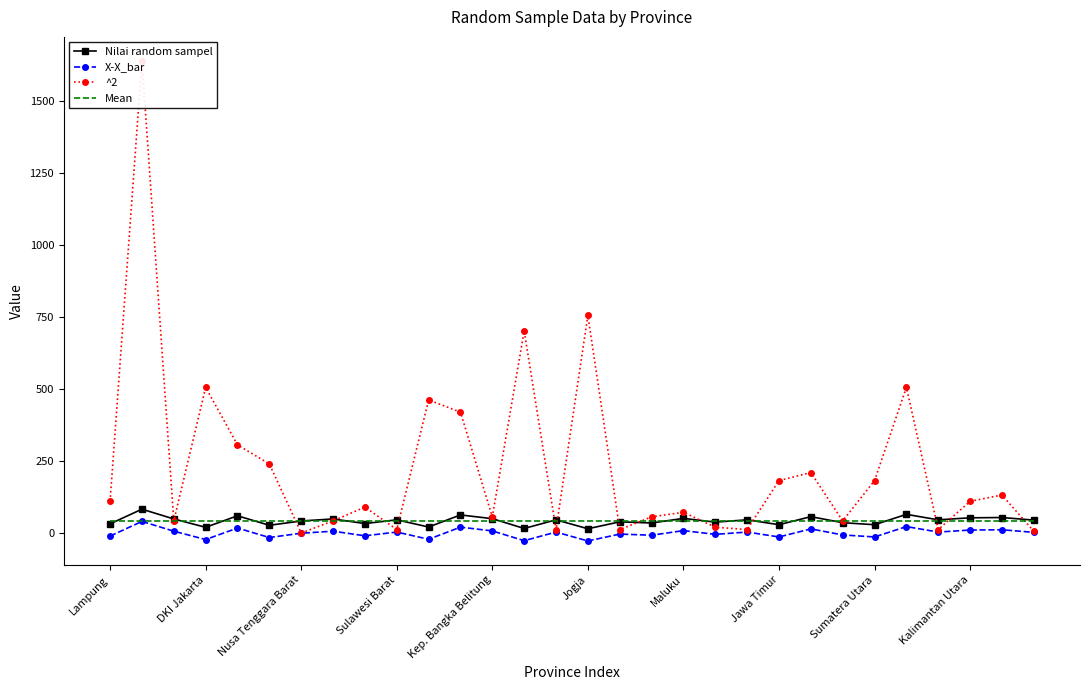

What is the difference between the maximum and minimum values in the Nilai random sampel series?

68.0